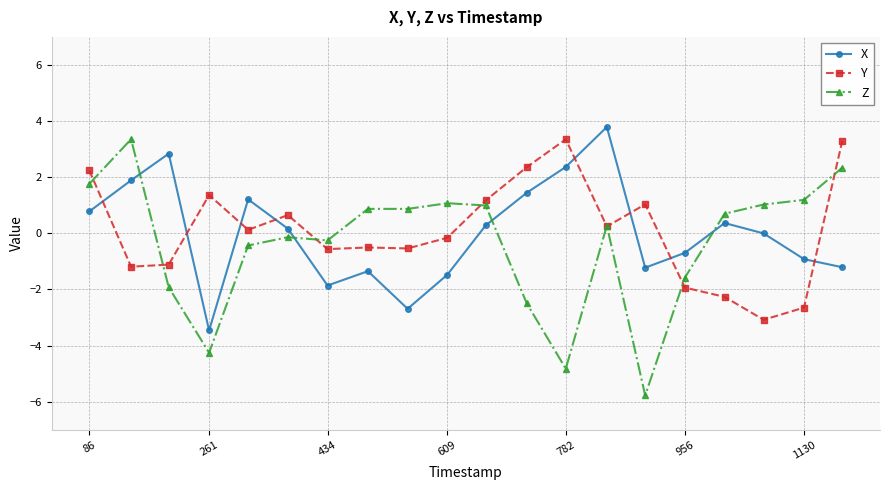

What is the maximum value shown in the chart?

3.8